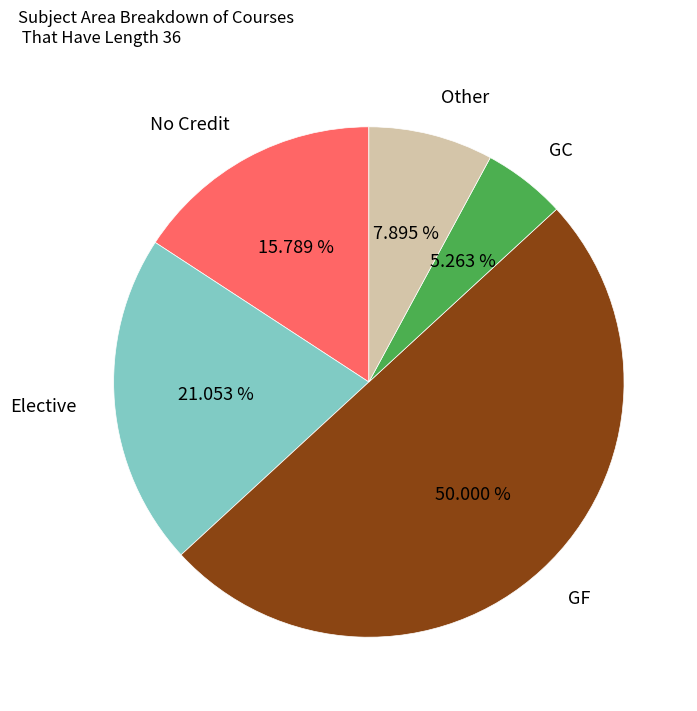

What percentage is the Elective slice, to the nearest percent?

21%